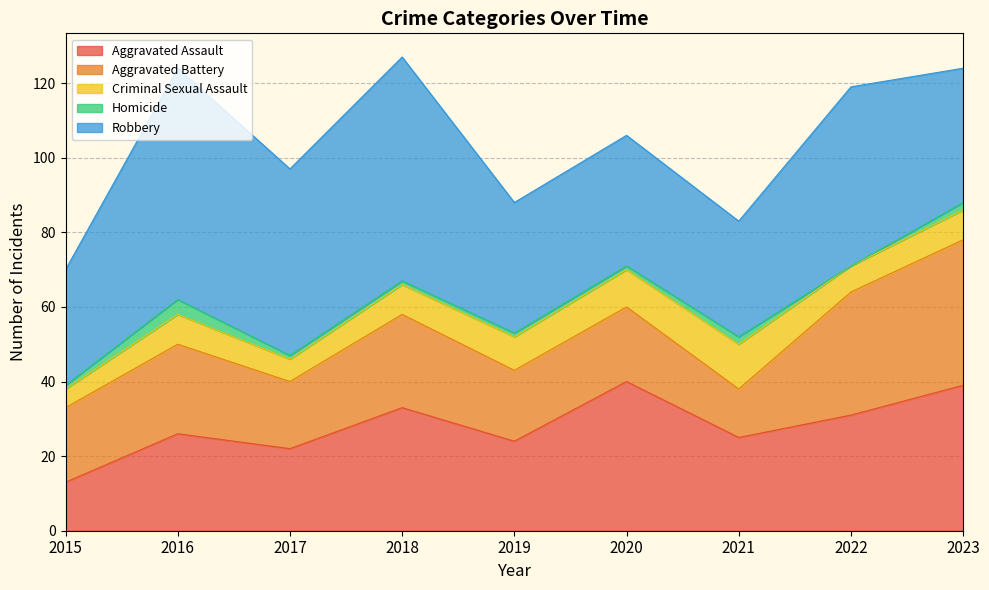

The Homicide series shows -1 at 2022. True or false?

False